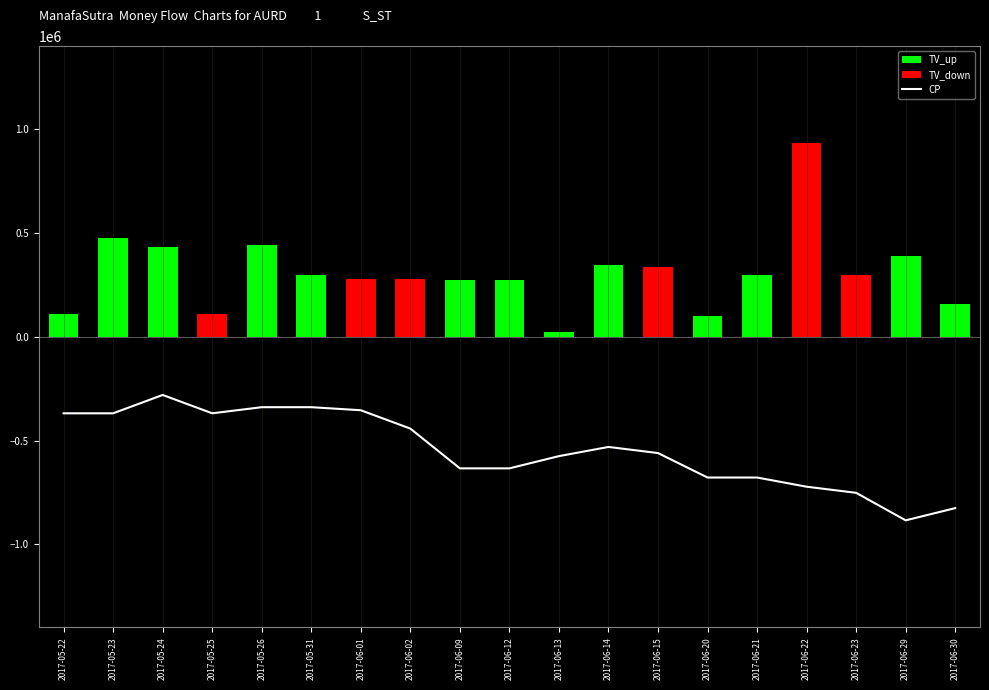

How many series are shown in this chart?

3